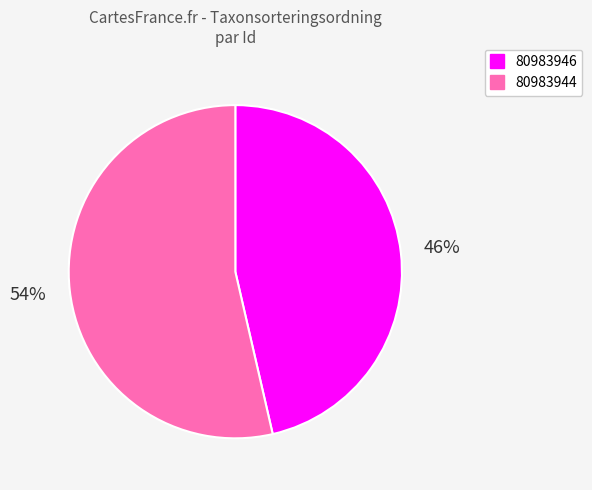

Rank the categories by value from lowest to highest.

80983946, 80983944